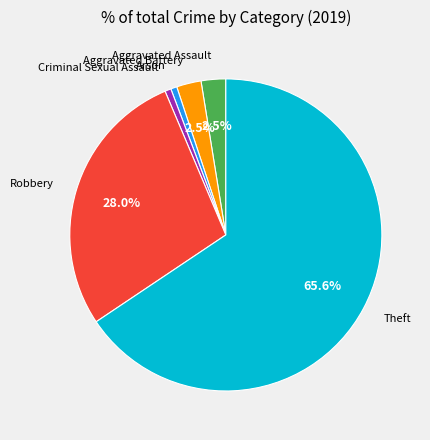

How many slices are in this pie chart?

6